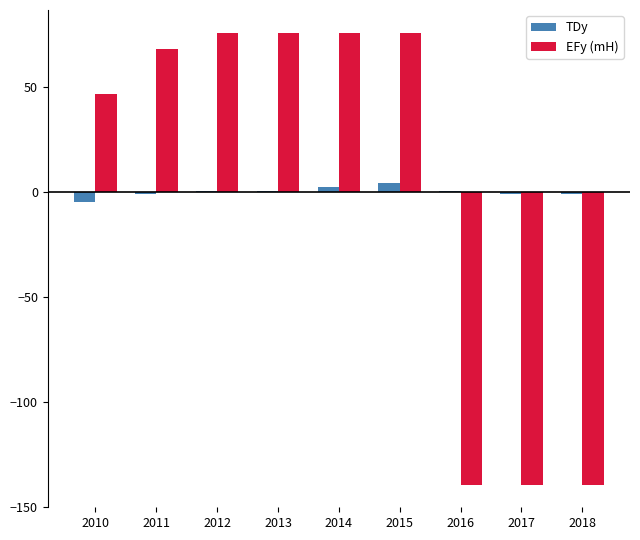

Is the value of EFy (mH) at 2012 greater than the value of TDy at 2018?

Yes